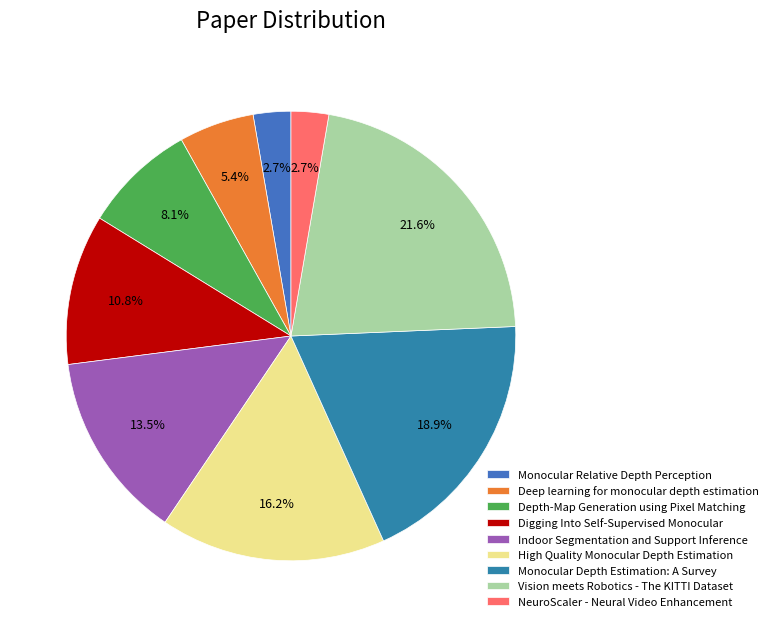

To the nearest percent, what percentage of the pie is Monocular Relative Depth Perception?

3%